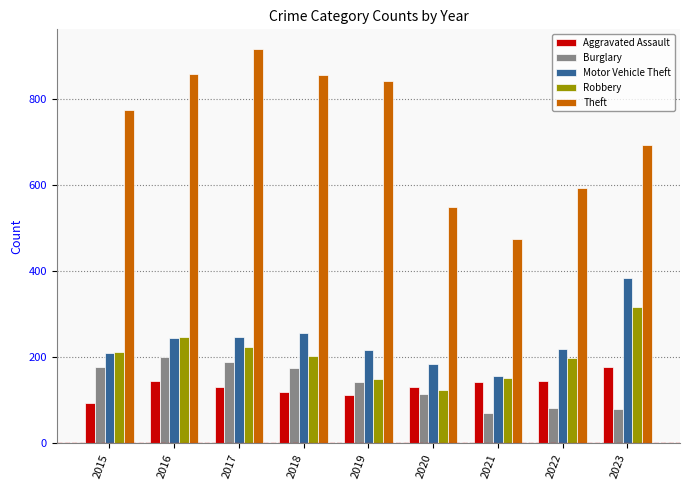

How many data points in Aggravated Assault are less than 131?

3